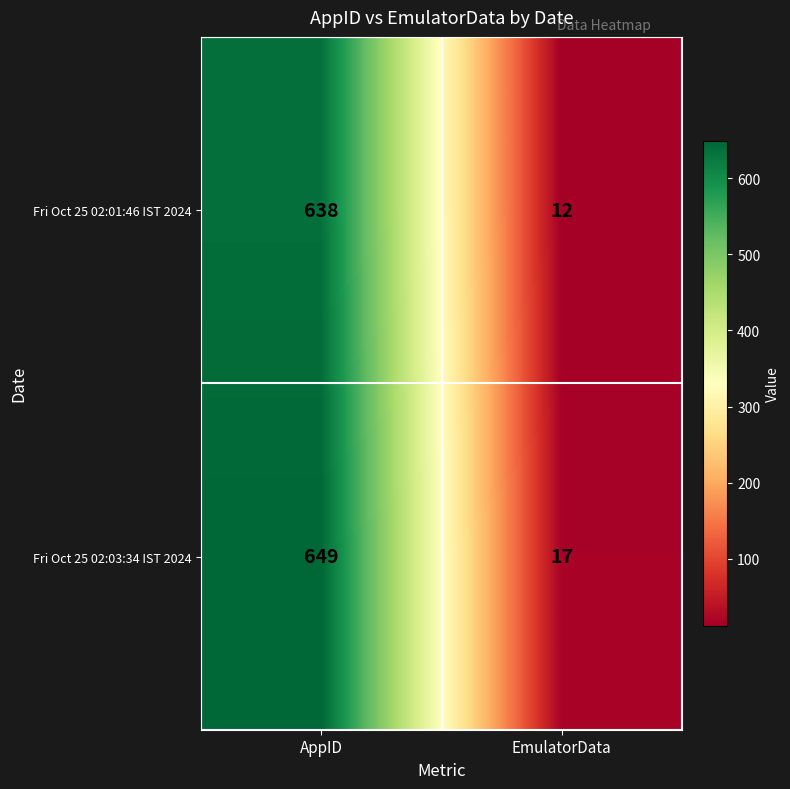

Reading right to left, extract all data points from this chart.

Fri Oct 25 02:01:46 IST 2024: 12	638
Fri Oct 25 02:03:34 IST 2024: 17	649